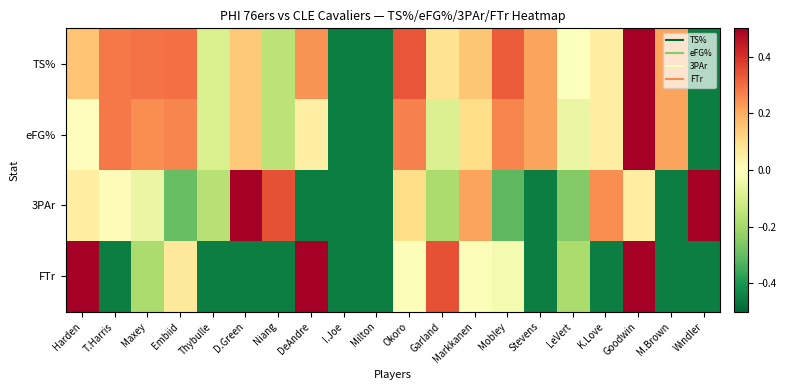

At how many categories does at least one series exceed 1?

1